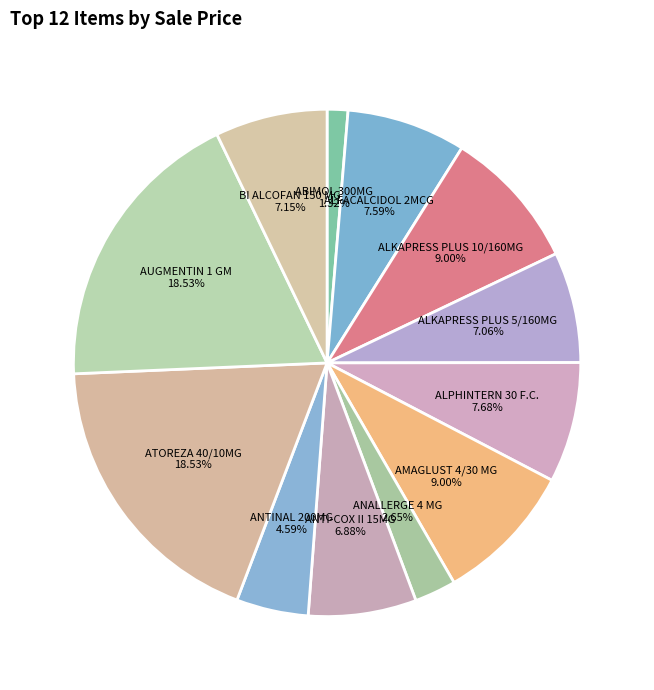

How many segments does this pie chart have?

12